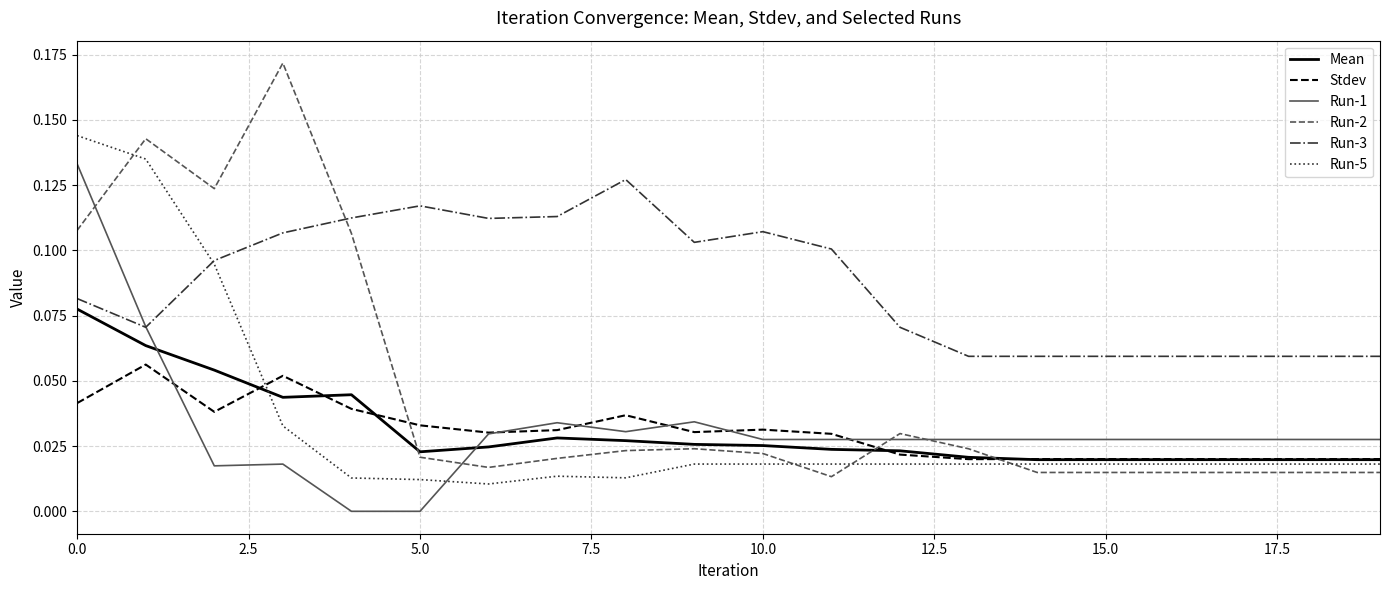

True or false: Run-3 has more than 0 points higher than both neighbors.

True